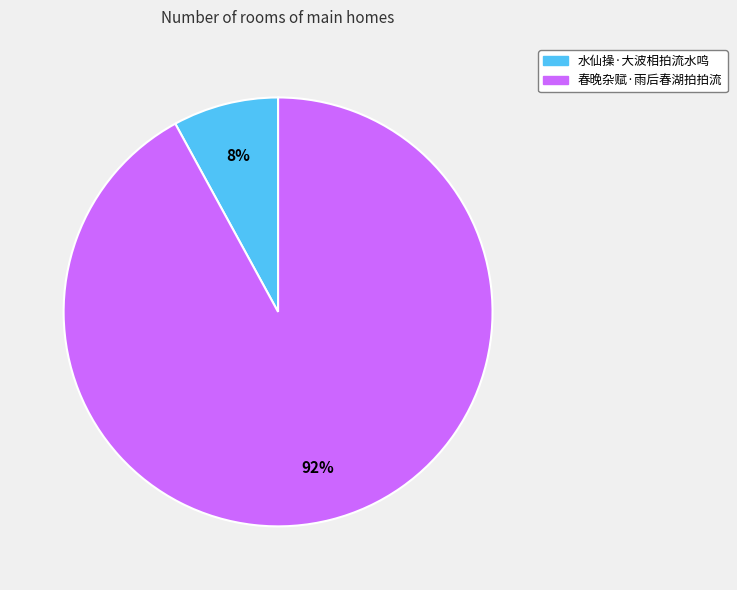

To the nearest percent, what percentage of the pie is 春晚杂赋·雨后春湖拍拍流?

92%